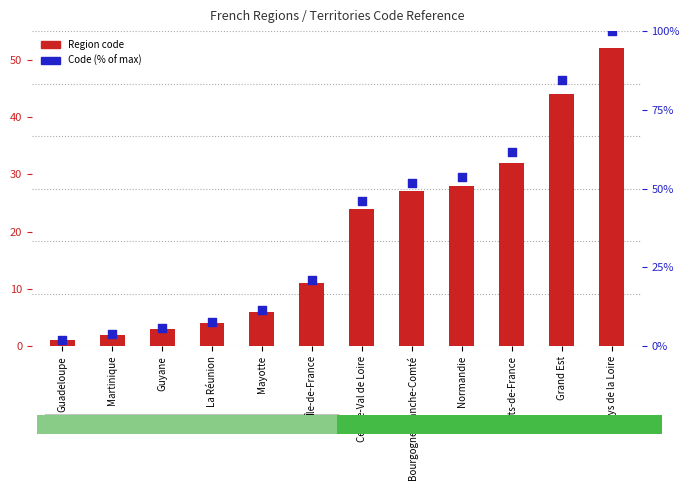

What are all the series names shown in the legend?

Region code, Code (% of max)